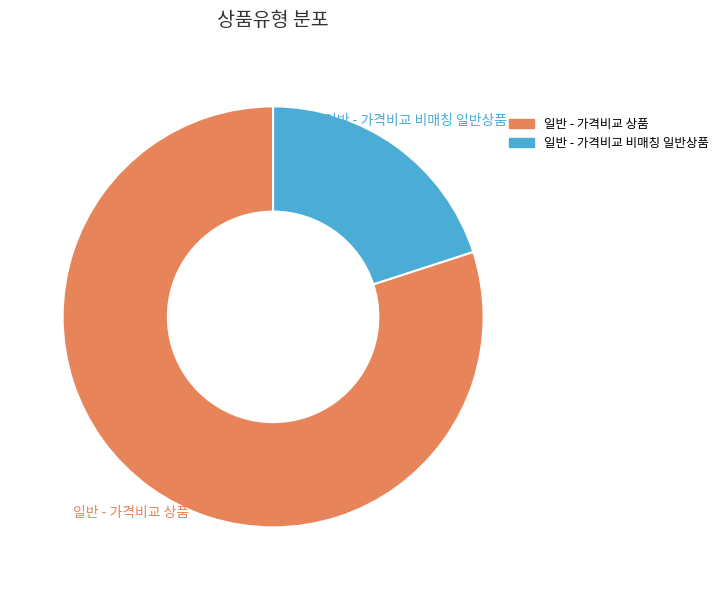

Does any single category account for the majority?

Yes